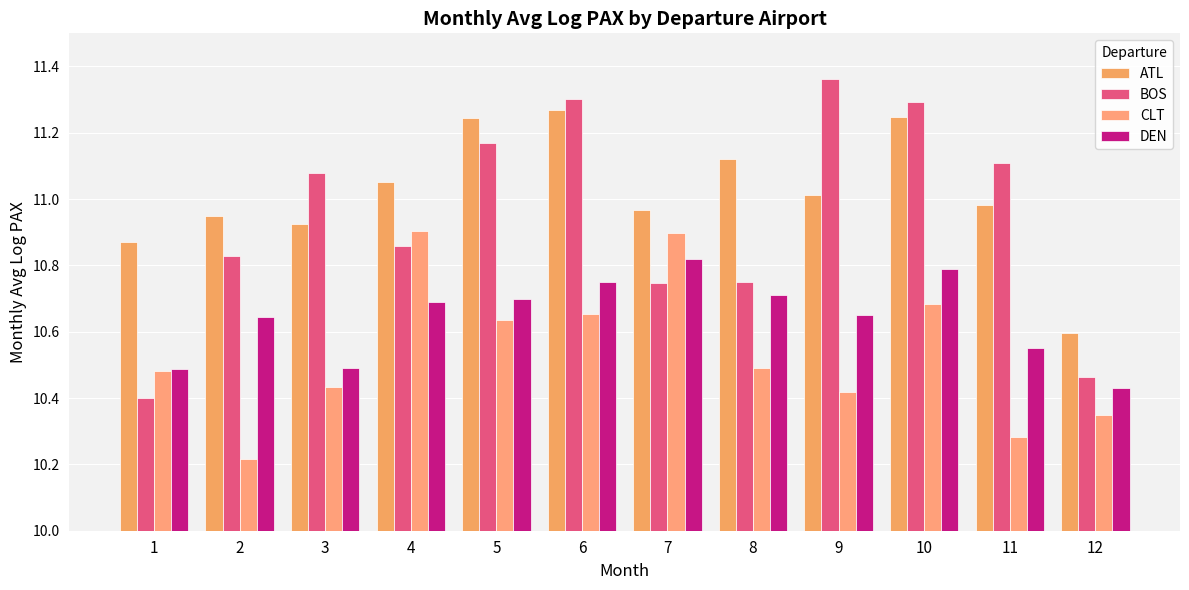

What is the total value across all series at 3?

42.9